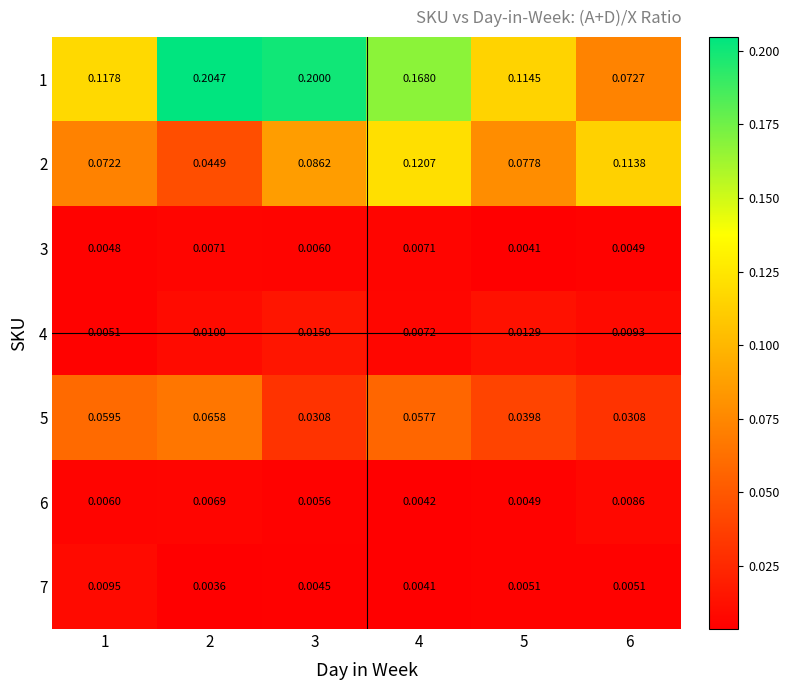

Which has a higher value, 6 or 2?

2